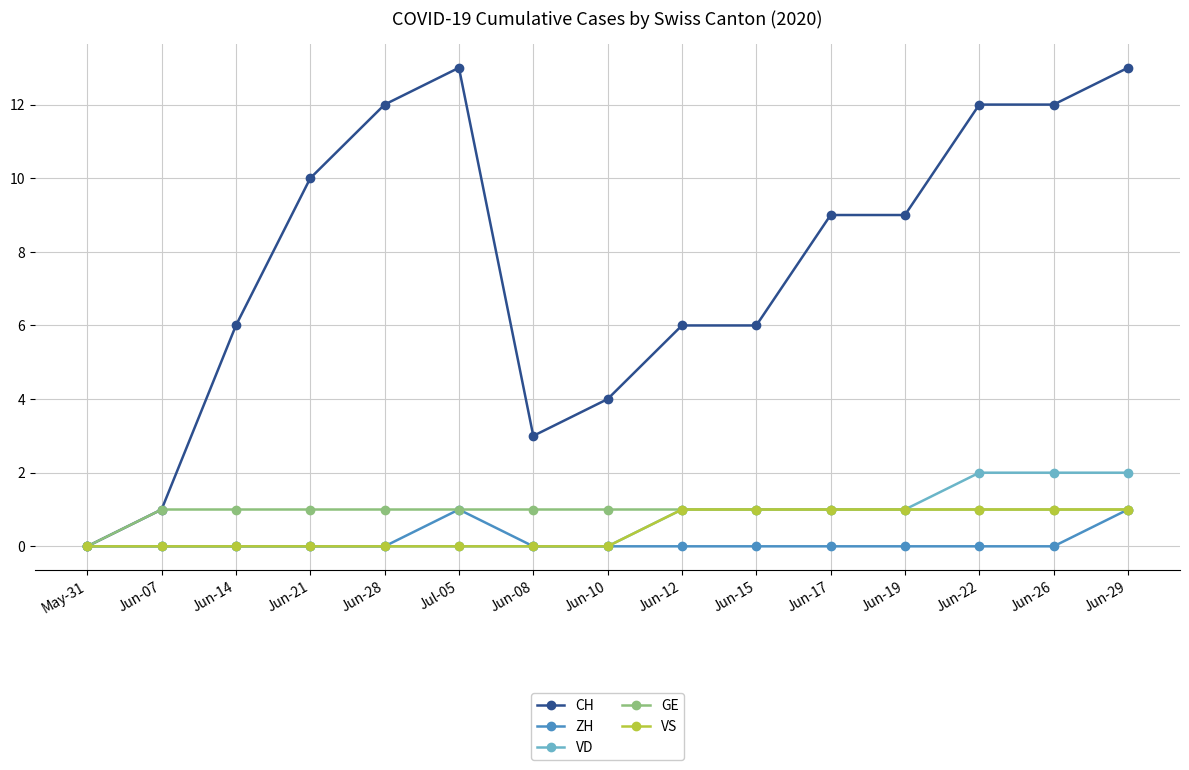

Which series changed the most between Jun-19 and Jun-22?

CH